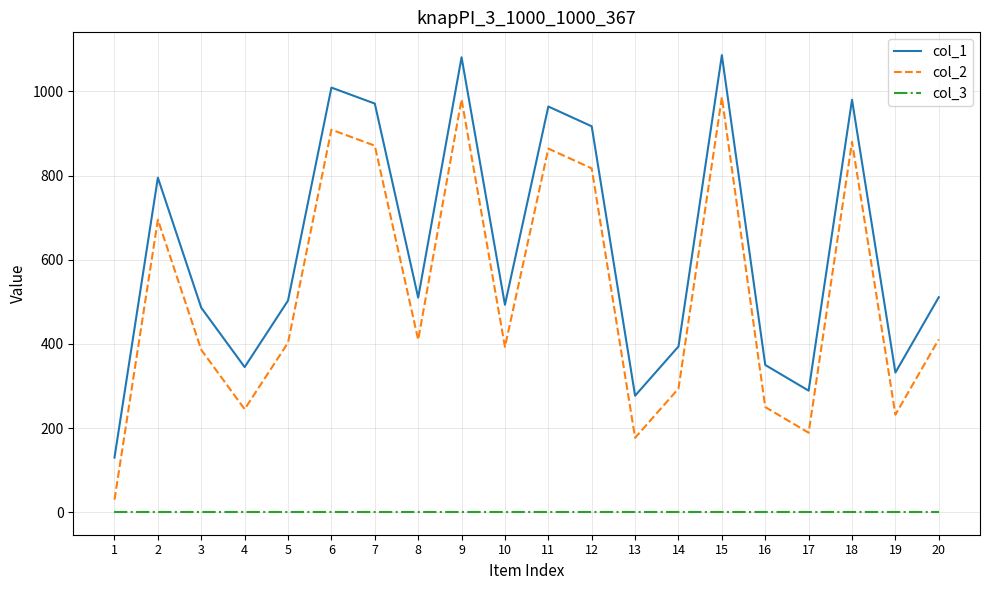

How many interior local peaks does the col_1 series have?

6